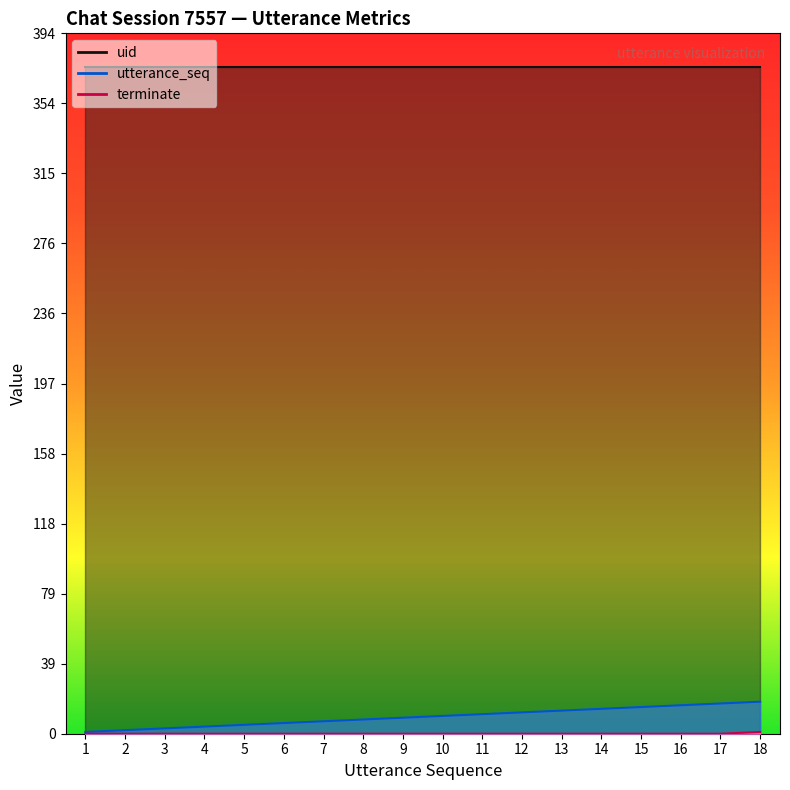

True or false: utterance_seq and terminate intersect in this chart.

False